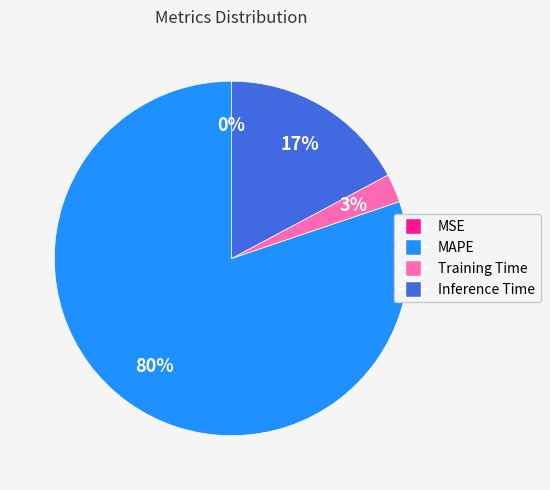

To the nearest percent, what is the average slice percentage?

25%